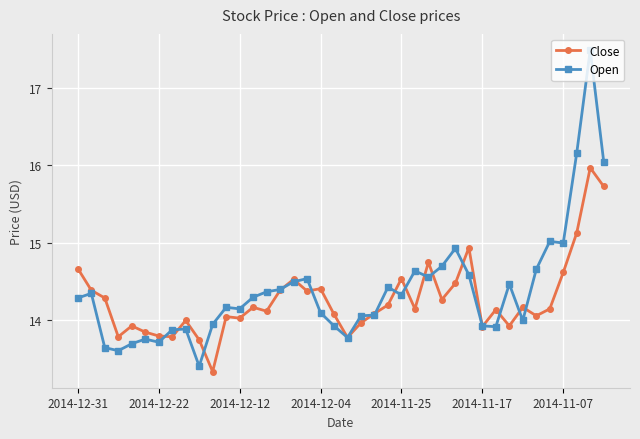

Rank the series by their maximum value, from highest to lowest.

Open, Close